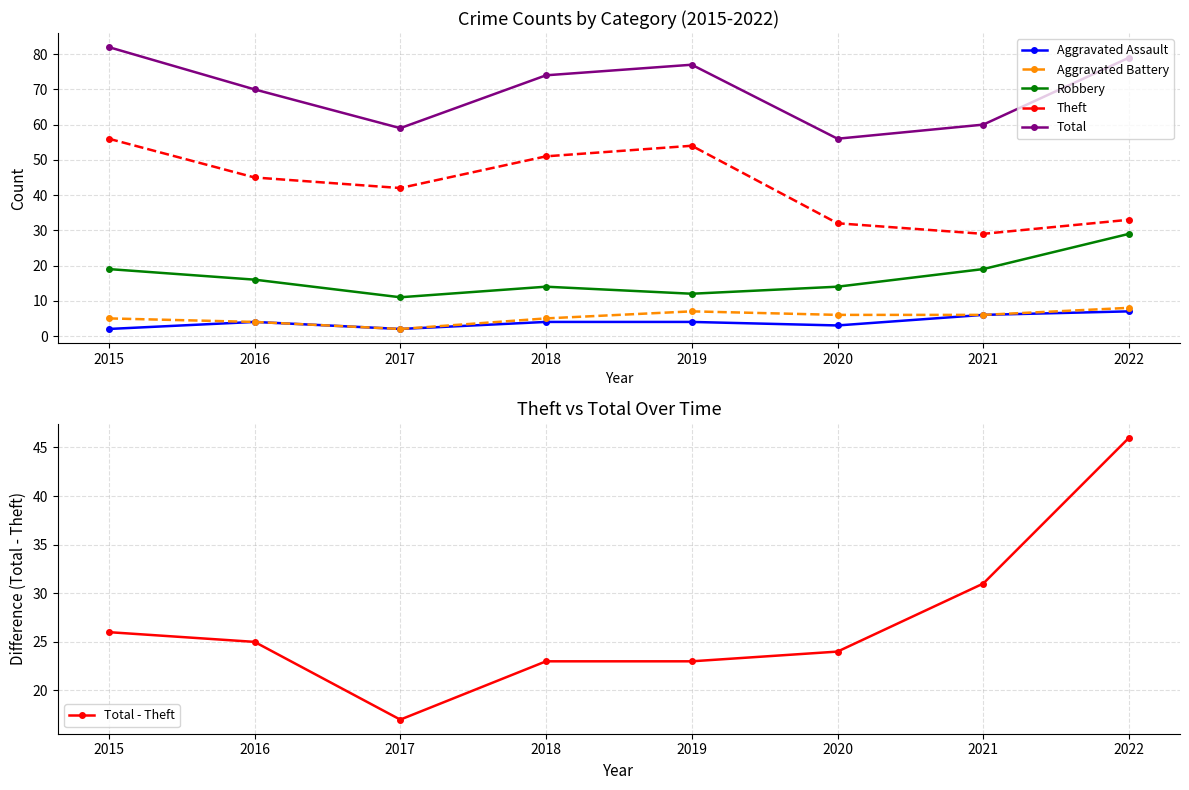

Is the value of Robbery at 2018 greater than the value of Total - Theft at 2021?

No